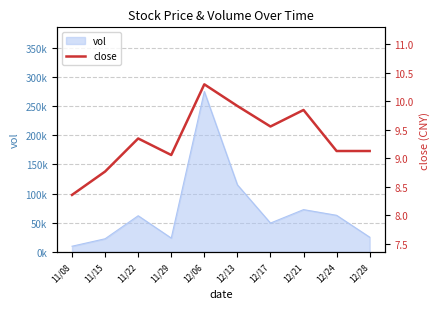

True or false: the data shows 9.3 at 11/22.

True